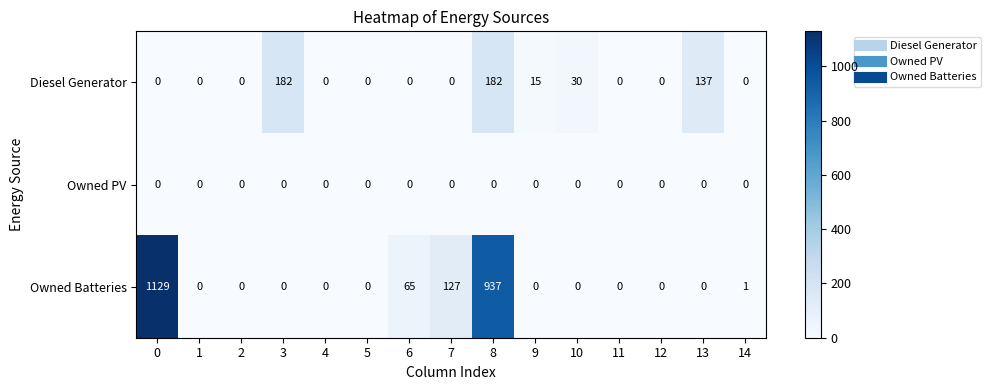

What is the greatest value displayed?

1129